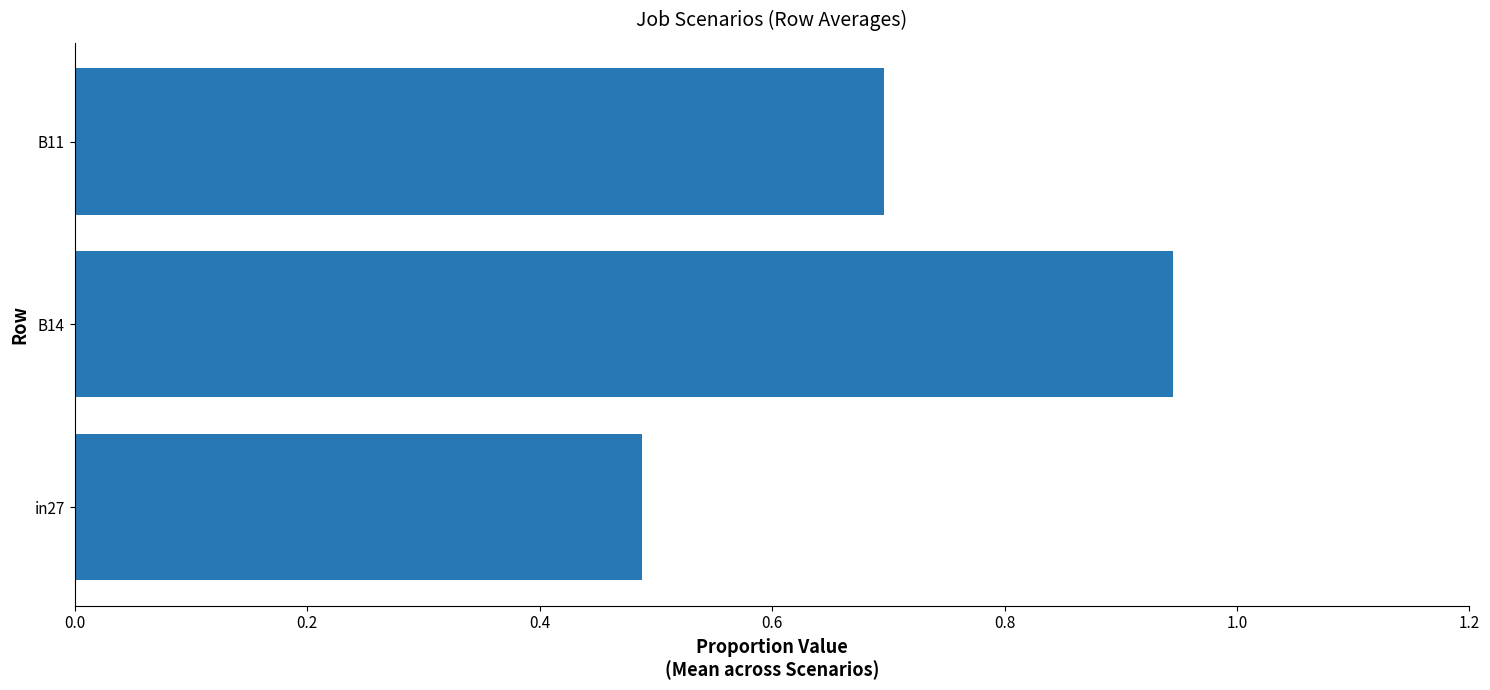

What is the average value?

0.7